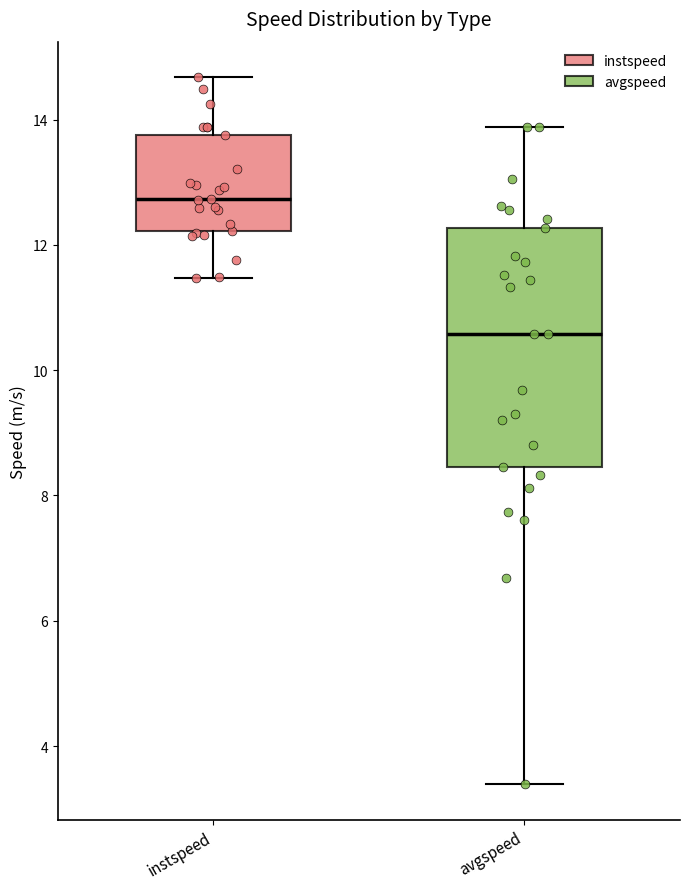

Reading left to right, read every box against the y-axis: the position of its median line, the range the box covers, and the ends of its whiskers. The values are not printed on the chart, so give them approximately, as read against the axis.

instspeed: median 12.8, box 12.2 to 13.8, whiskers 11.4 to 14.6
avgspeed: median 10.6, box 8.4 to 12.2, whiskers 3.4 to 13.8